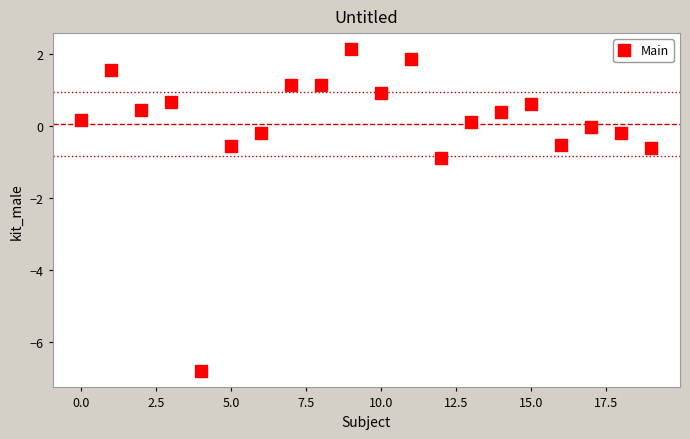

What Y value in the scatter plot is closest to -2?

-0.9